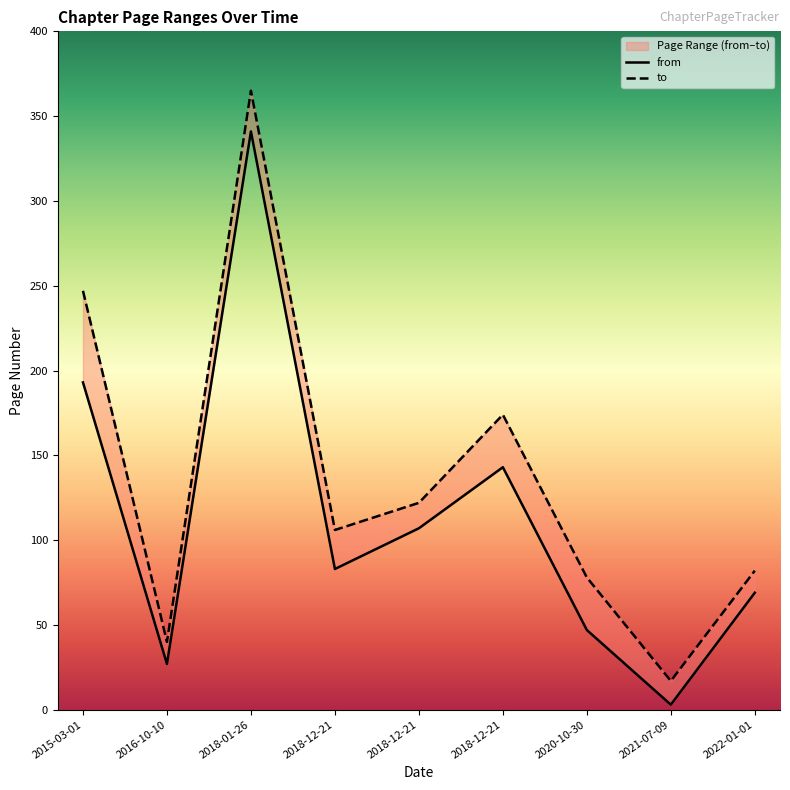

At which label is to closest to 191?

2018-12-21